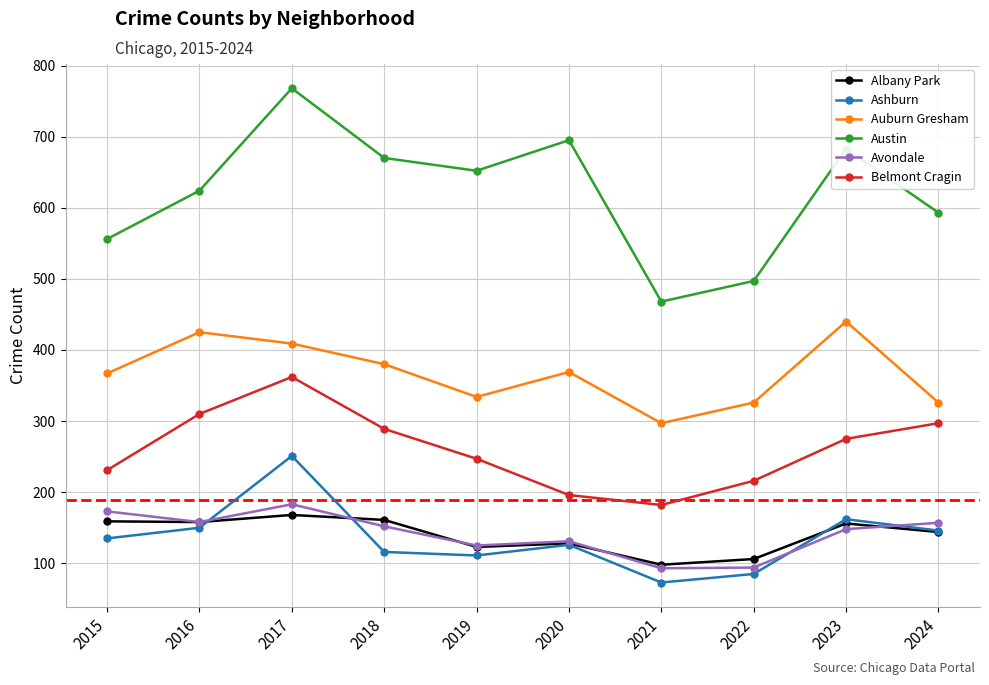

What is the value of the Austin point at the 1st from the left?

556